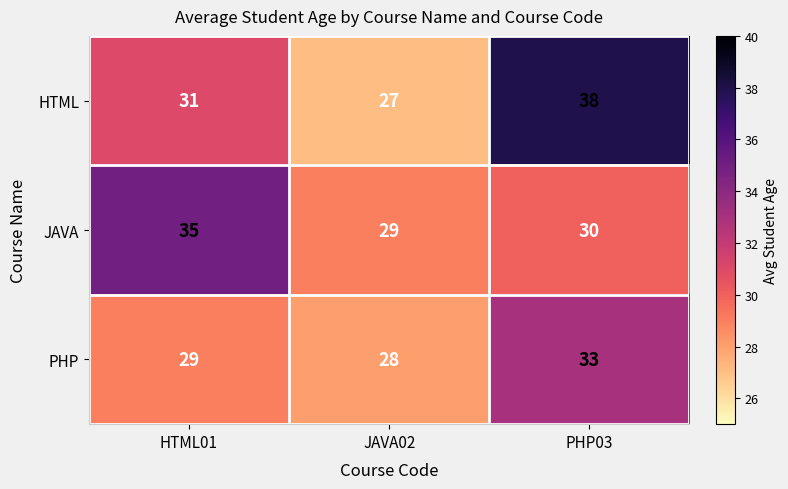

What is the sum of all JAVA values?

94